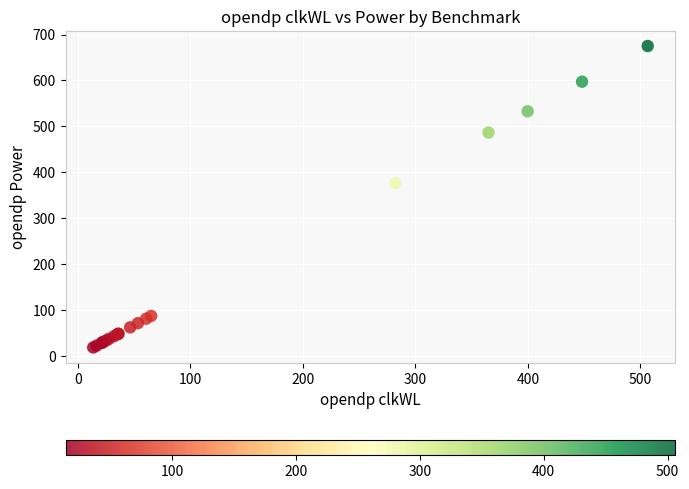

What Y value in the scatter plot is closest to 346?

376.2